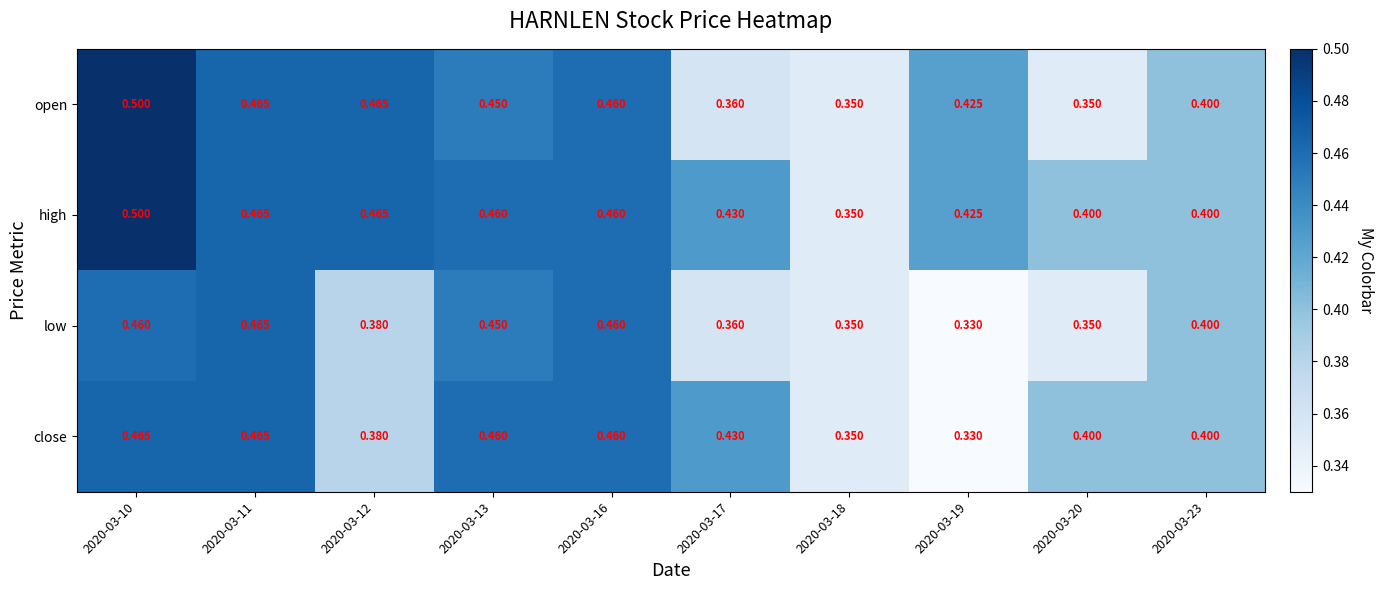

Is the value of low at 2020-03-20 greater than the value of open at 2020-03-23?

No